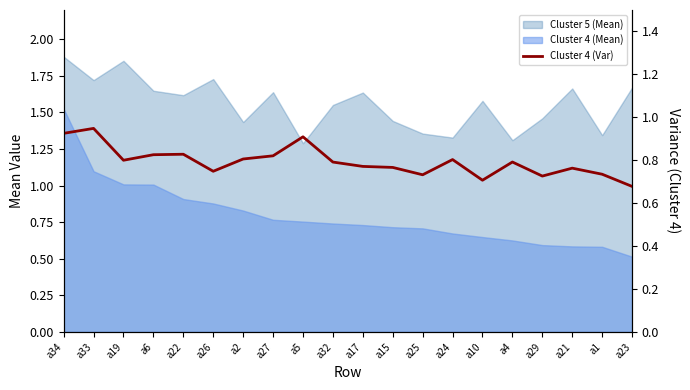

What is the change in value from a19 to a5?

+0.1